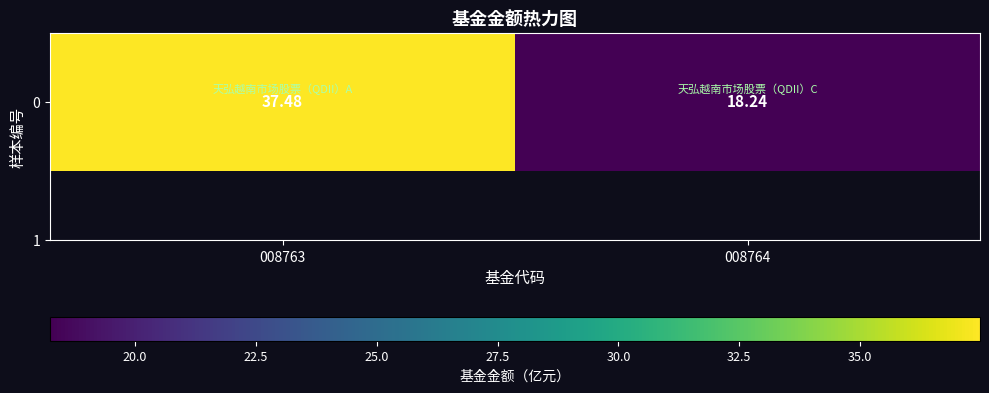

What is the difference between the maximum and minimum values?

19.2